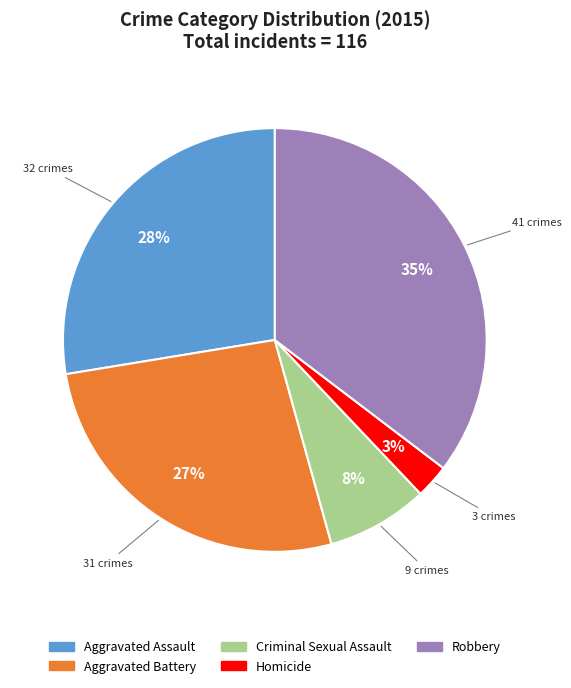

Combined, do Aggravated Assault and Criminal Sexual Assault account for over 50%?

No